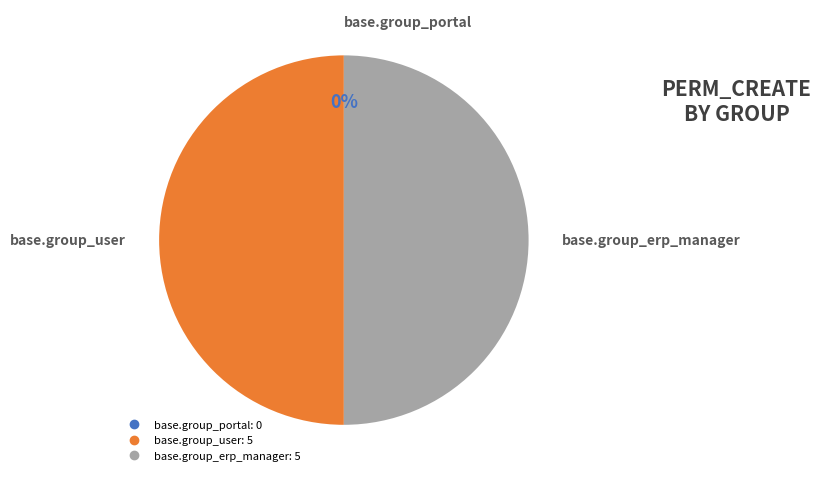

True or false: access_plan_description (portal) accounts for 15% of the total.

False